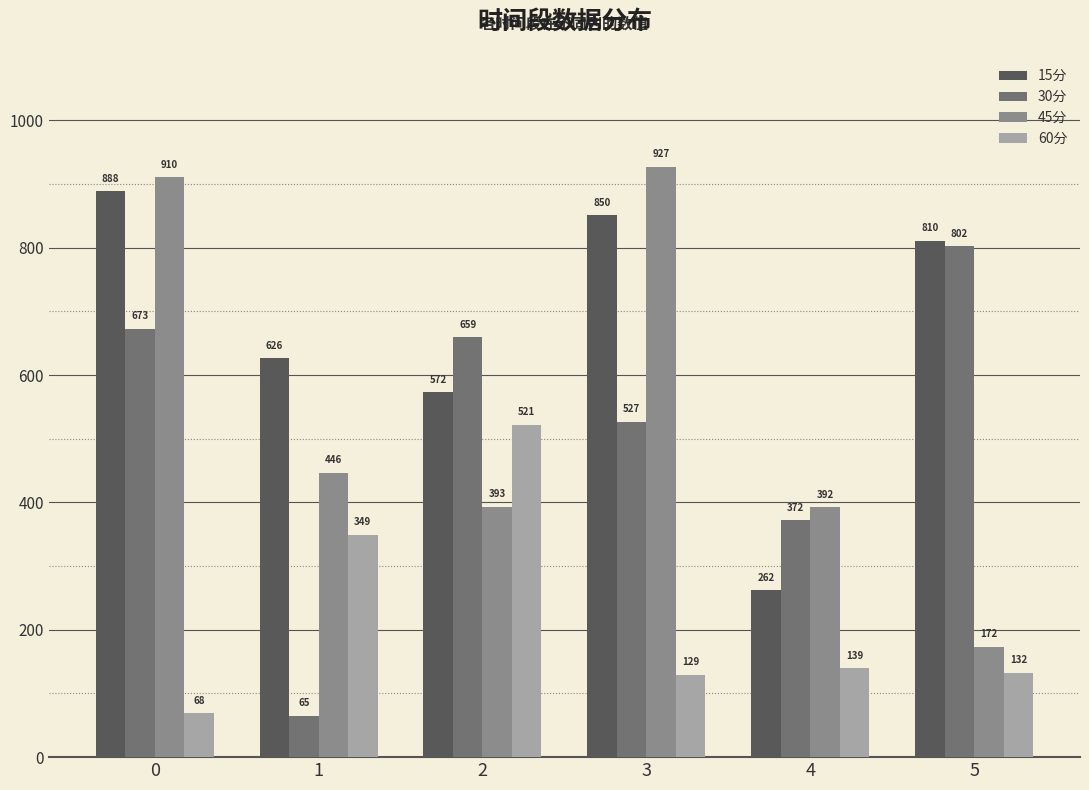

The value of 60分 at 0 is 68.8. True or false?

True